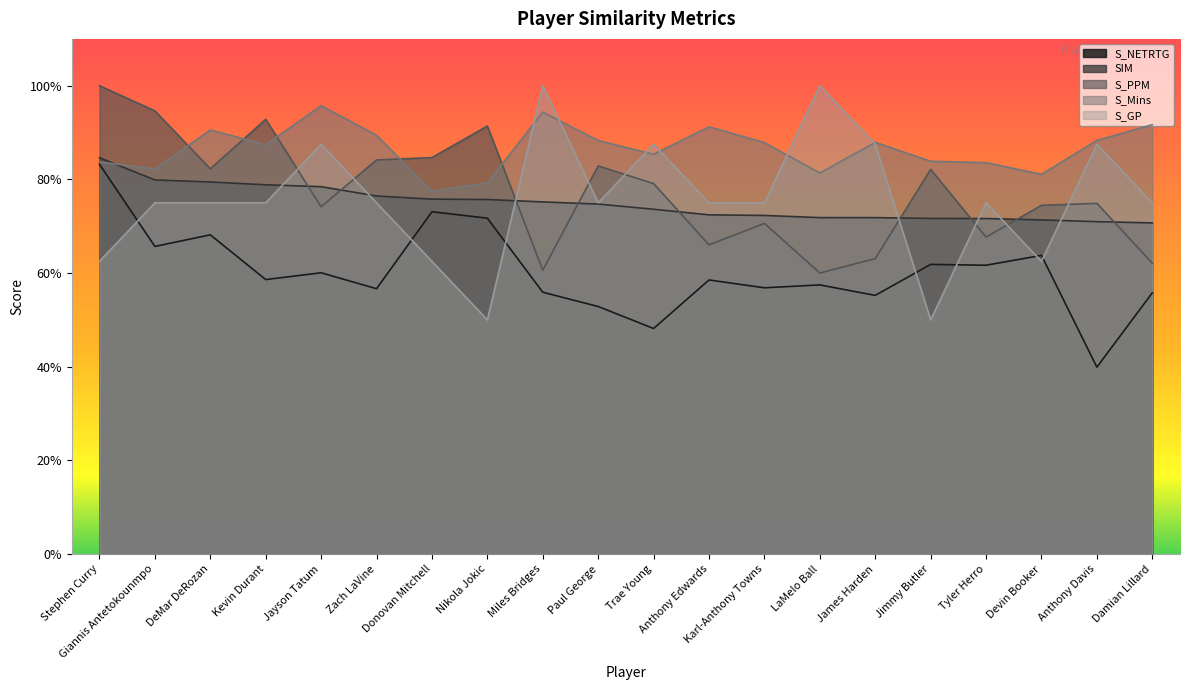

Rank the categories by S_GP value from lowest to highest.

Nikola Jokic, Jimmy Butler, Stephen Curry, Donovan Mitchell, Devin Booker, Giannis Antetokounmpo, DeMar DeRozan, Kevin Durant, Zach LaVine, Paul George, Anthony Edwards, Karl-Anthony Towns, Tyler Herro, Damian Lillard, Jayson Tatum, Trae Young, James Harden, Anthony Davis, Miles Bridges, LaMelo Ball